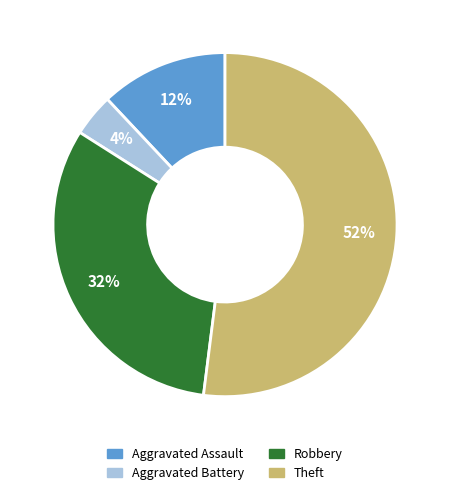

How many slices are in this pie chart?

4